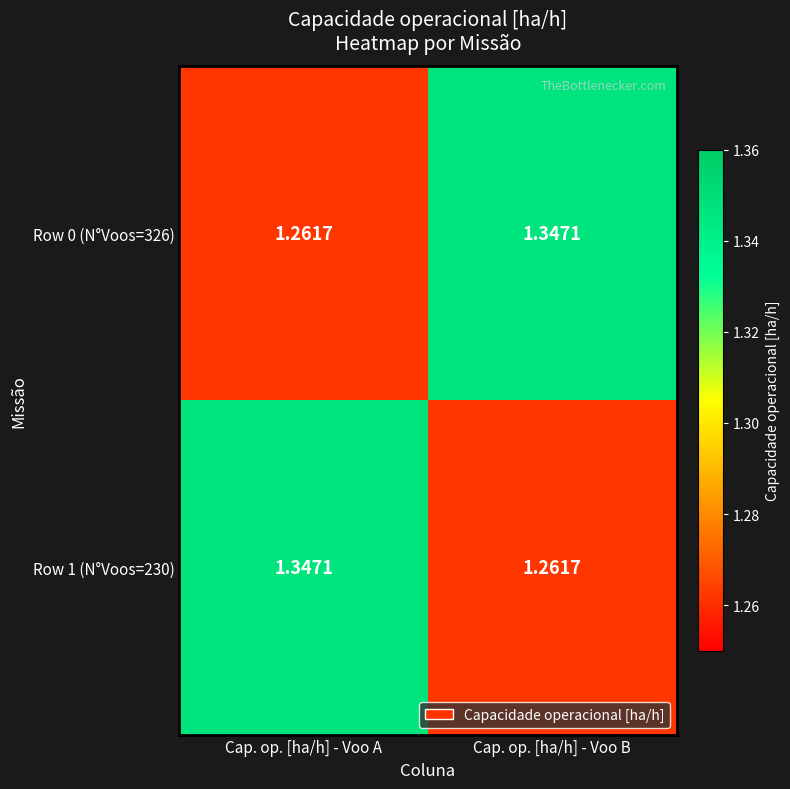

Rank the categories by Row 1 (N°Voos=230) value from highest to lowest.

Cap. op. [ha/h] - Voo A, Cap. op. [ha/h] - Voo B